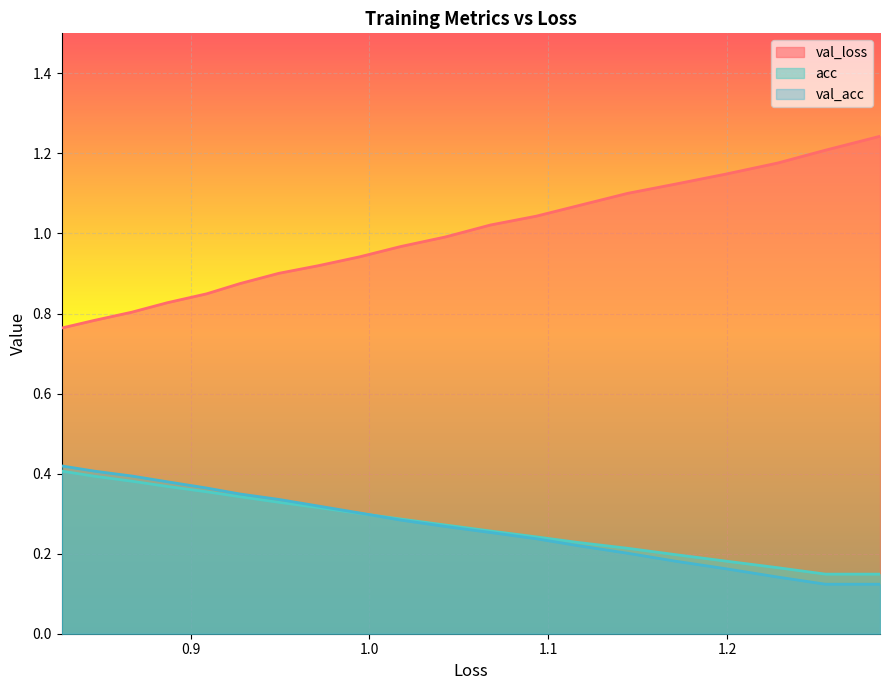

At how many categories does at least one series exceed 0?

20